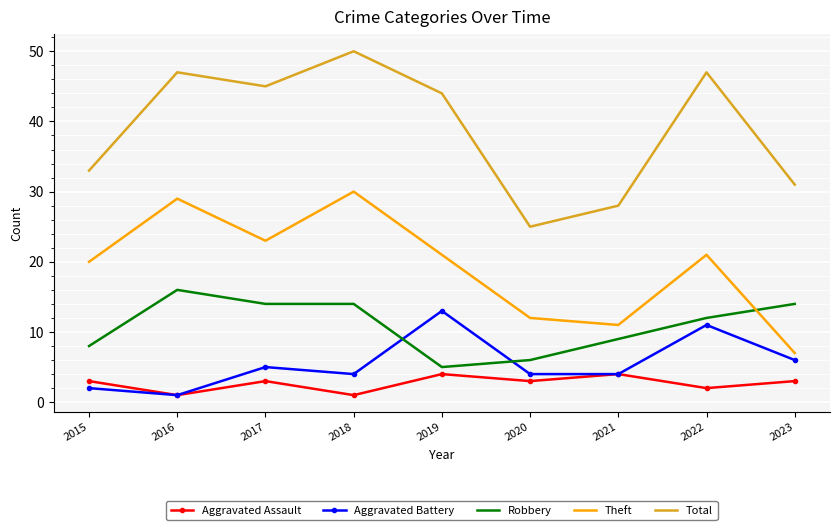

Which series has the largest total across all categories?

Total